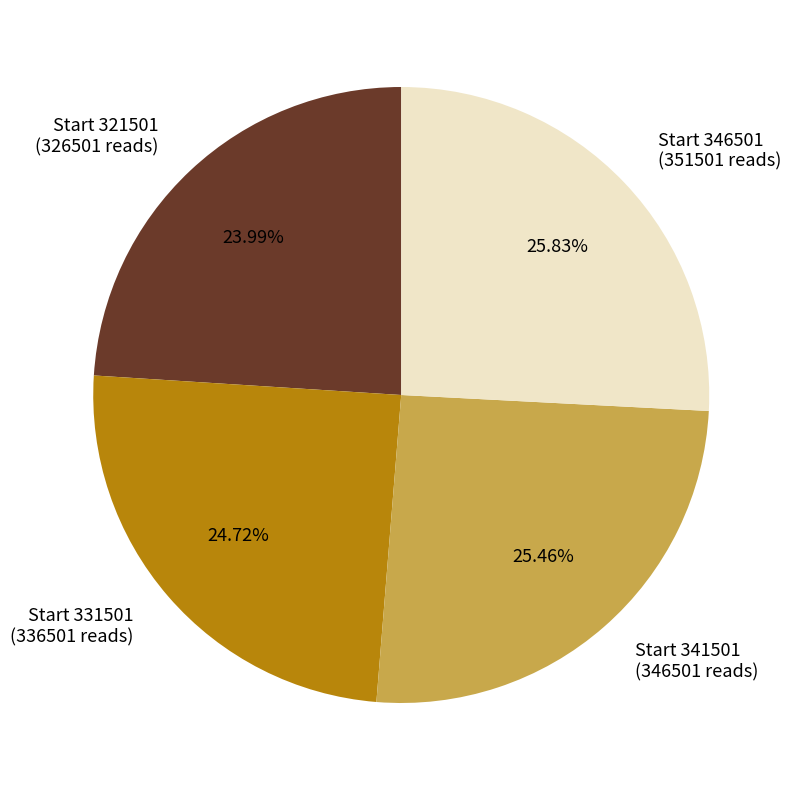

Which has a higher value, Start 346501 (351501 reads) or Start 321501 (326501 reads)?

Start 346501 (351501 reads)